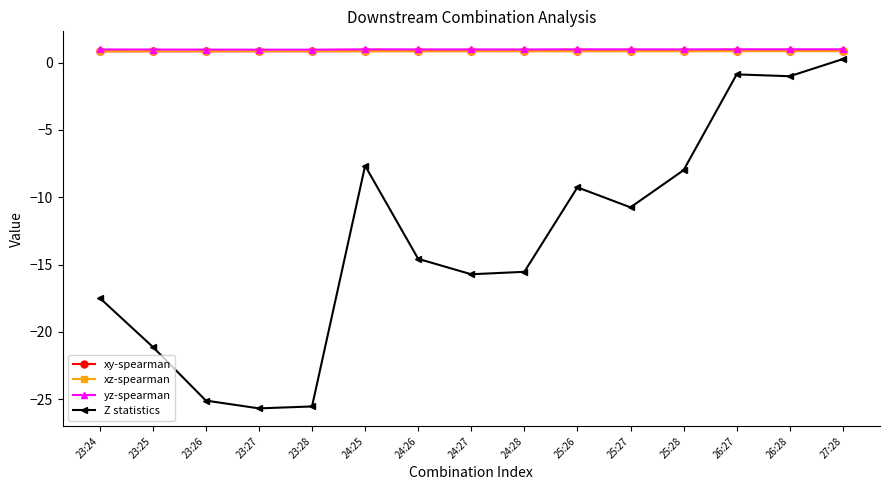

What position from the left is 25:27?

11